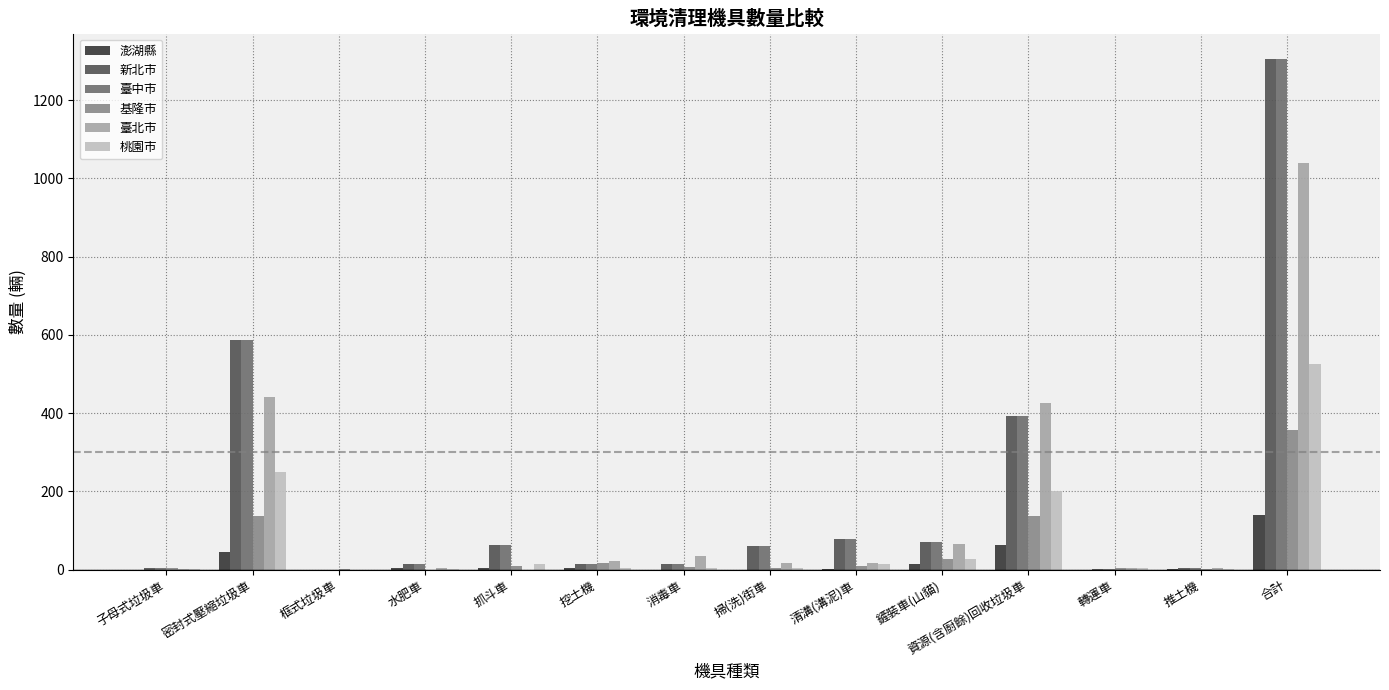

True or false: 基隆市 has a value of 357 at 合計.

True